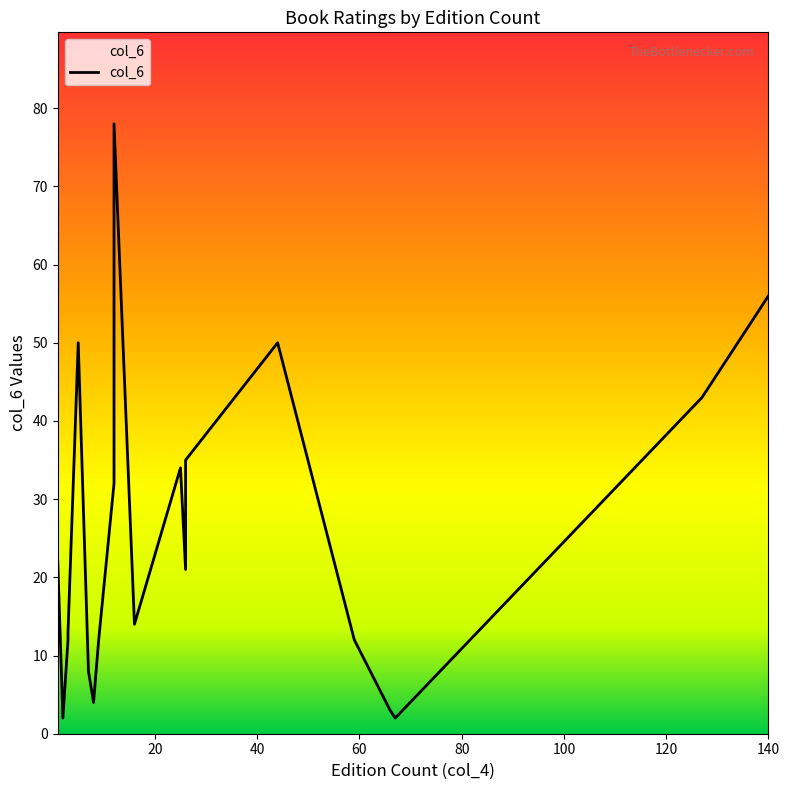

What is the change in value from 1 to 2?

-20